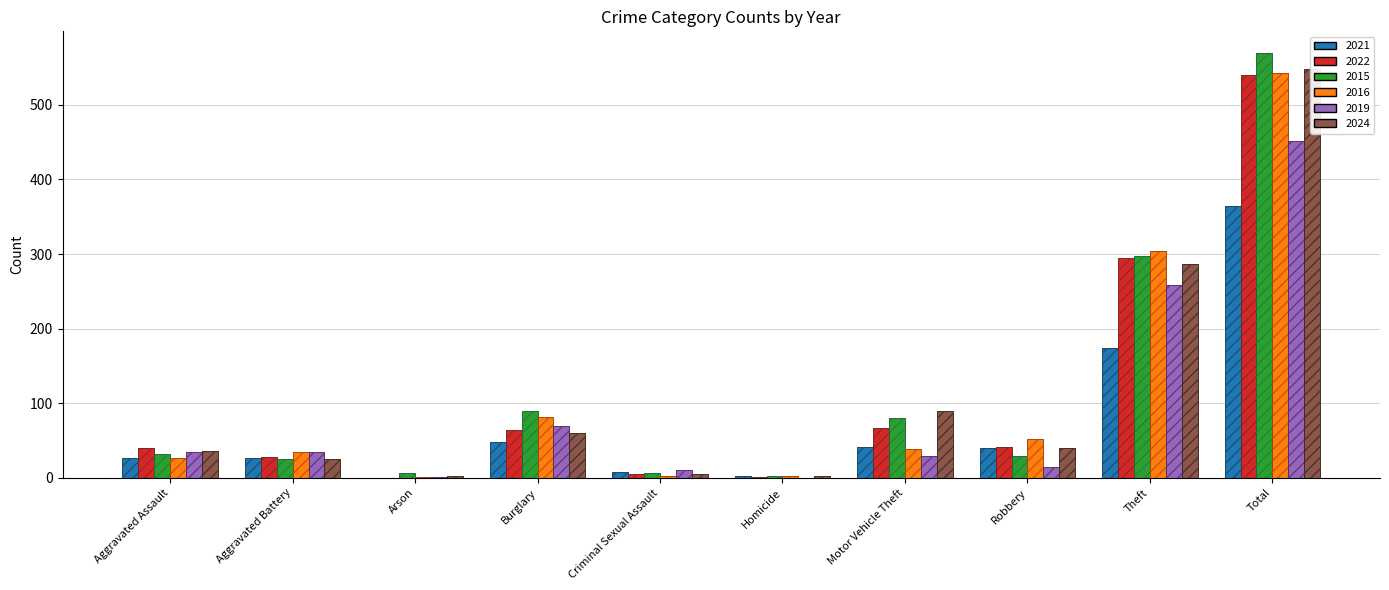

What is the sum of the 2019 values at Robbery and Criminal Sexual Assault?

24